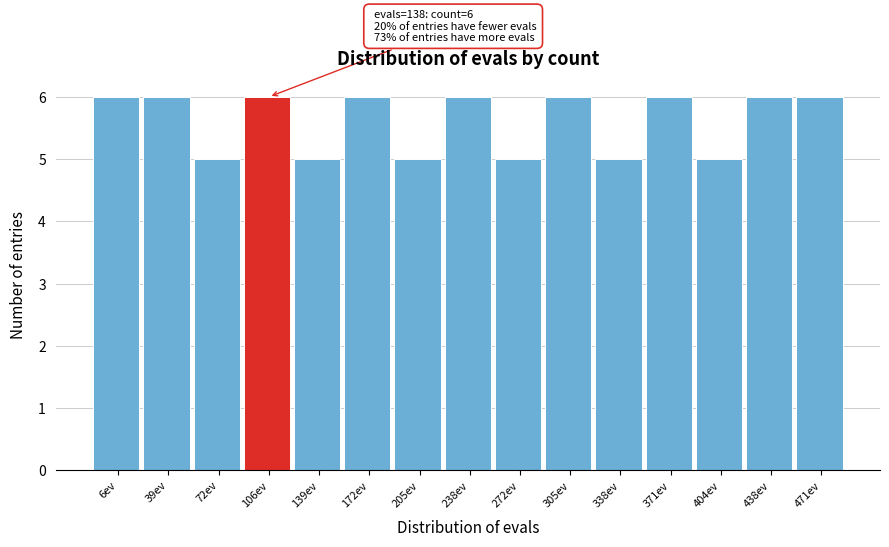

Reading right to left, what are all the values shown in this chart?

6	6	5	6	5	6	5	6	5	6	5	6	5	6	6